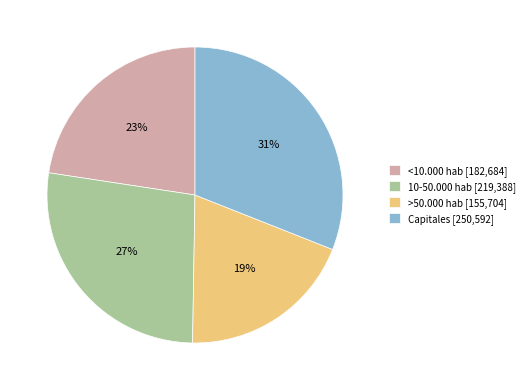

Rank the categories by value from lowest to highest.

>50.000 hab, <10.000 hab, 10-50.000 hab, Capitales